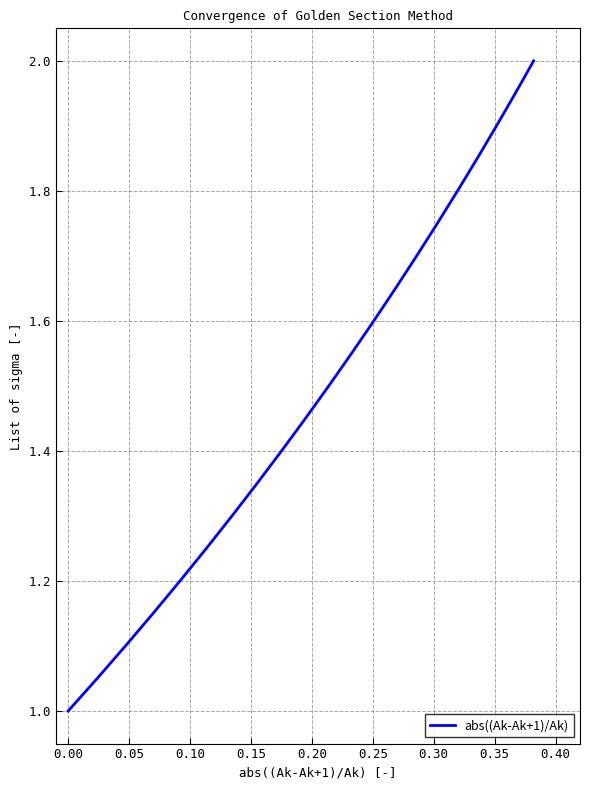

What is the difference between the maximum and minimum values?

1.0